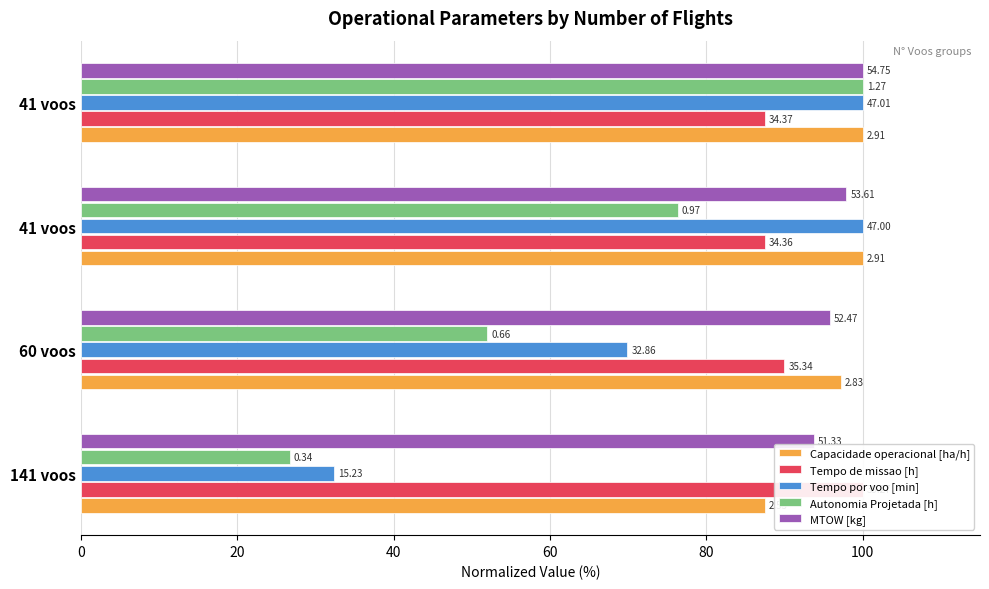

How many series are shown in this chart?

5